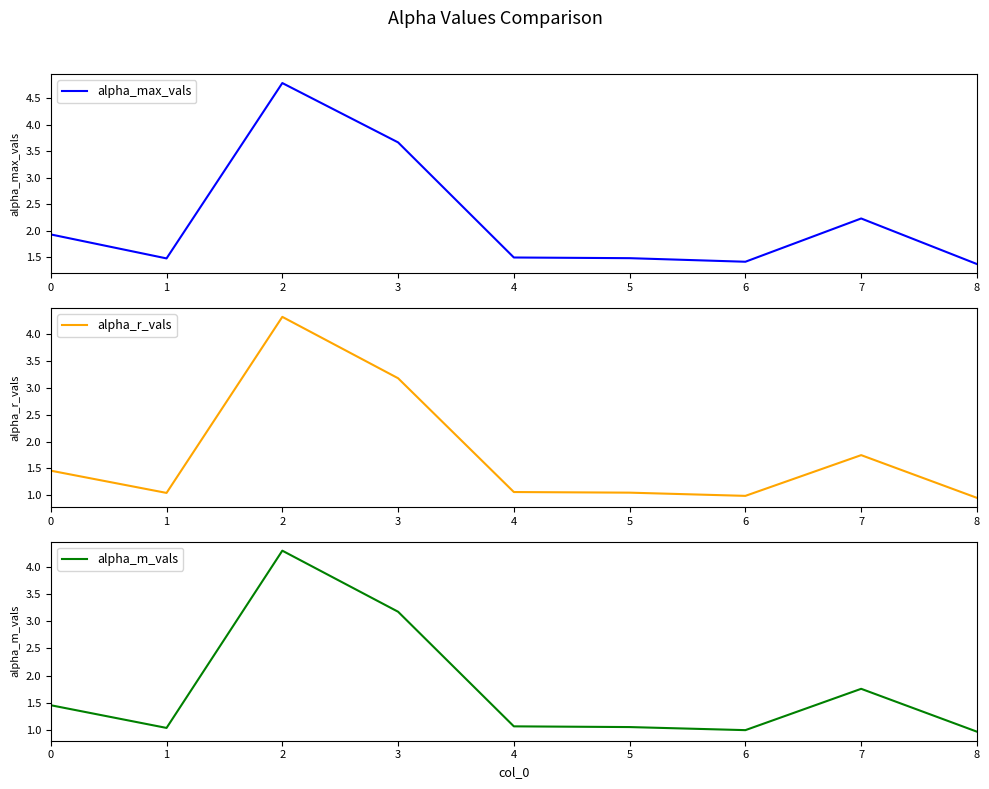

Reading right to left, list all the values displayed in this chart.

alpha_max_vals: 1.4	2.2	1.4	1.5	1.5	3.7	4.8	1.5	1.9
alpha_r_vals: 1.0	1.7	1.0	1.1	1.1	3.2	4.3	1.0	1.5
alpha_m_vals: 1.0	1.8	1.0	1.0	1.1	3.2	4.3	1.0	1.5